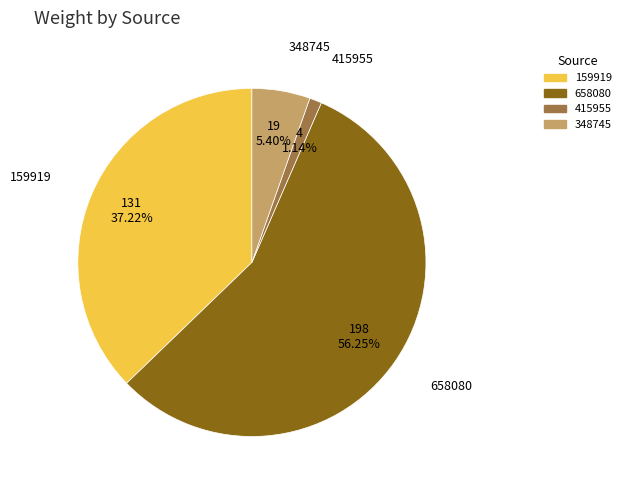

How many segments does this pie chart have?

4